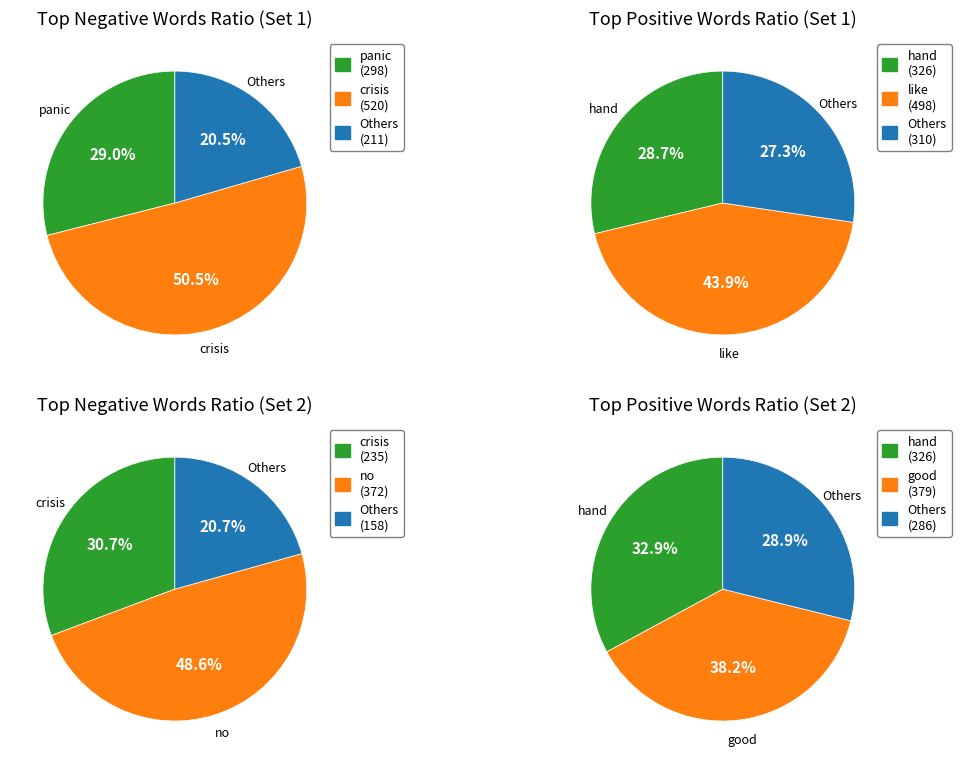

Does any single category account for the majority?

No